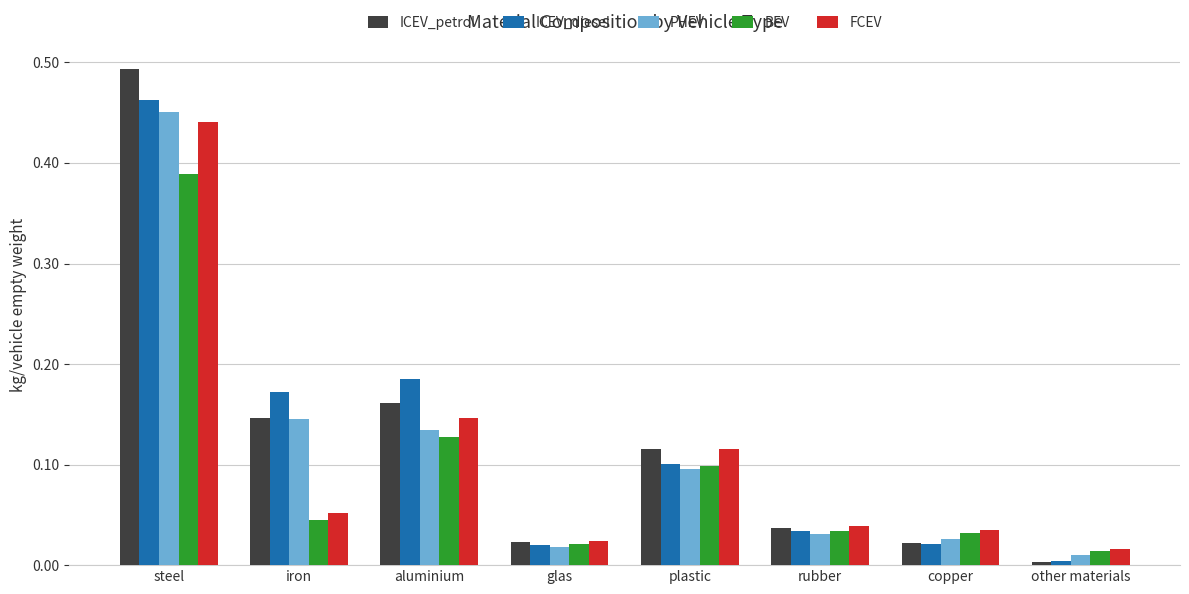

Is it true that ICEV_petrol equals 0.0 at glas?

True